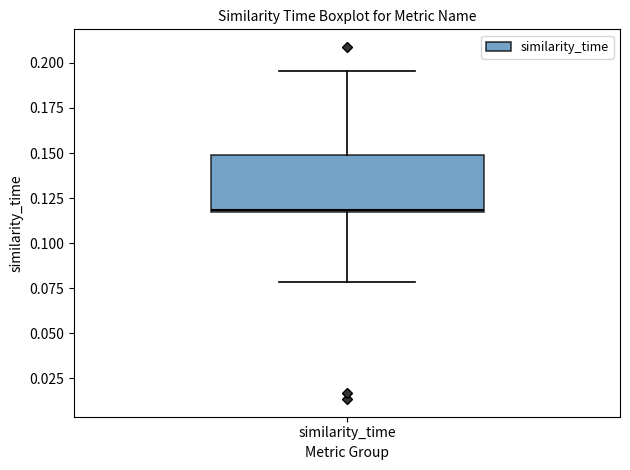

Where does the median line of the box for similarity_time sit on the y-axis? The values are not printed on the chart, so give them approximately, as read against the axis.

0.120